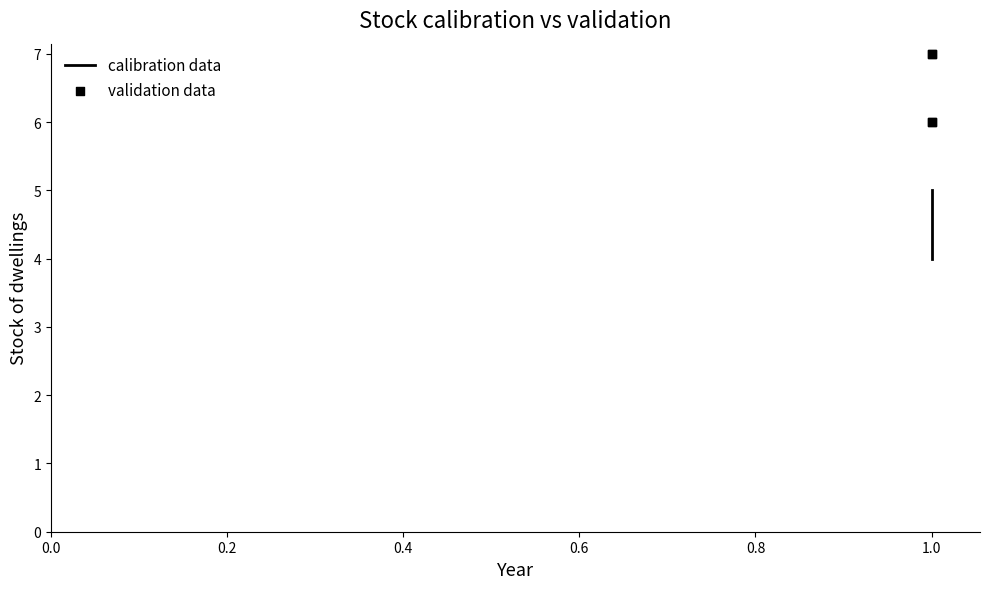

Which series contains the highest Y value?

validation data